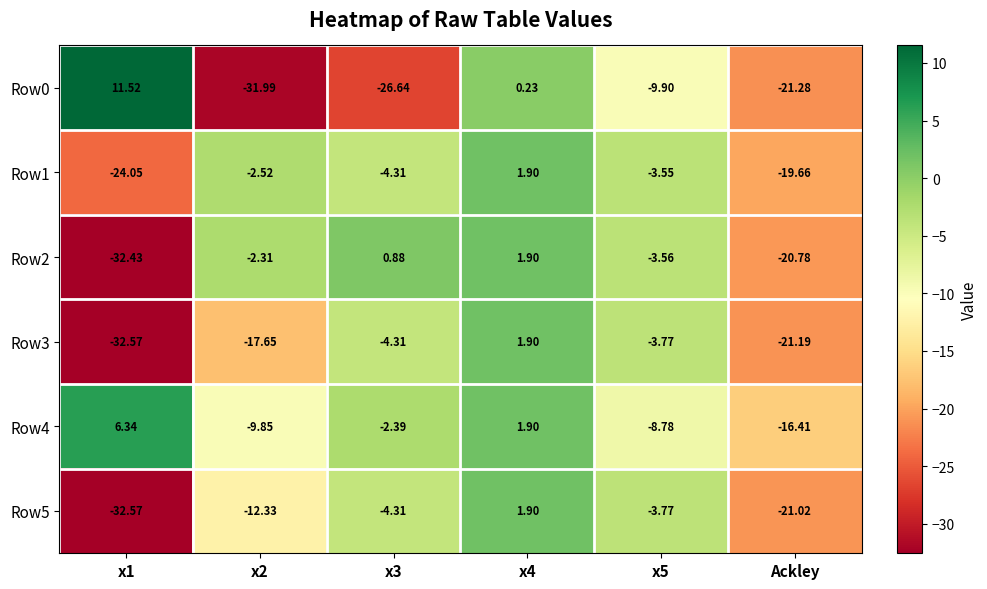

What is the total value across all series at x5?

-33.3